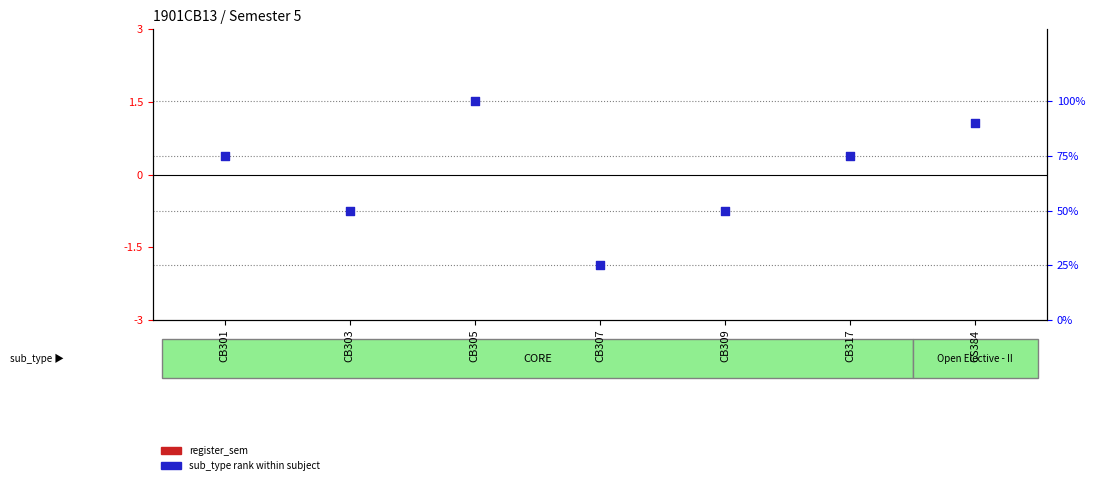

What are all the series names shown in the legend?

register_sem, sub_type rank